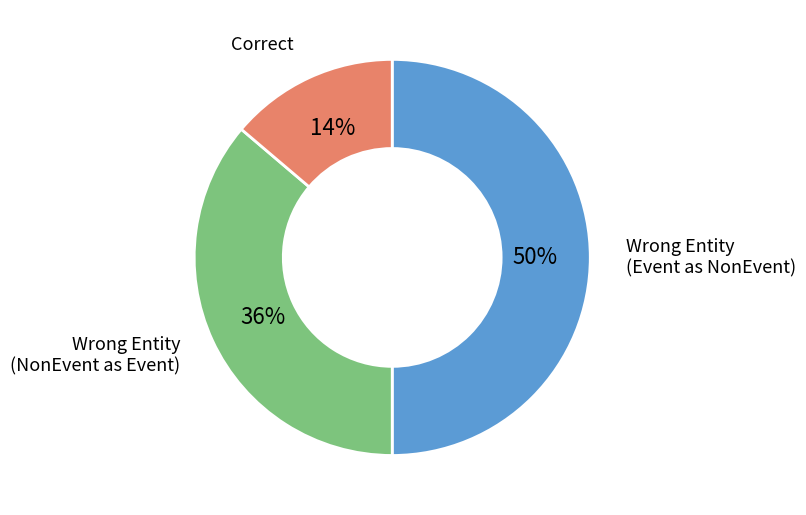

To the nearest percent, what is the difference between the largest and smallest slice percentages?

36%